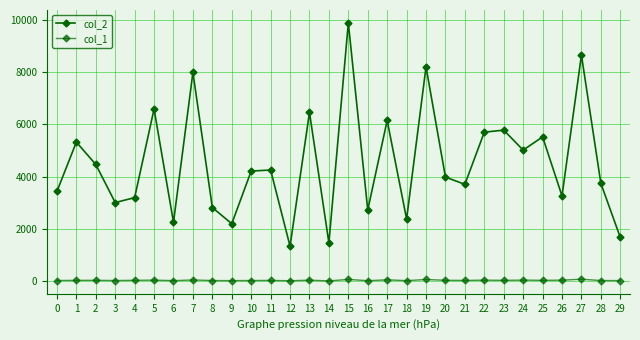

The value of col_2 at 21 is 9387. True or false?

False